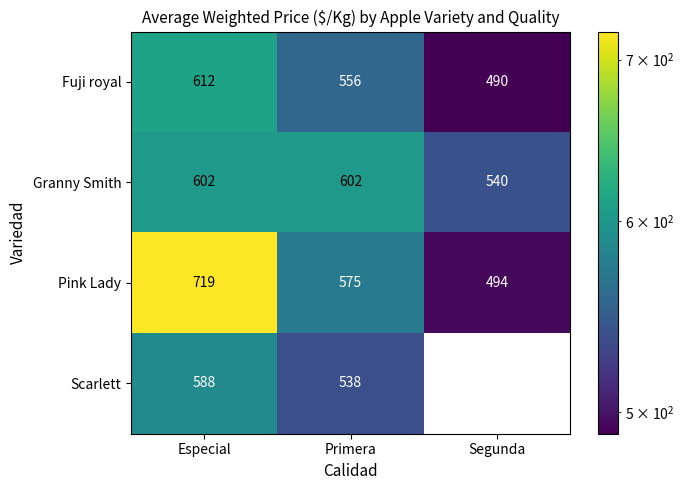

Where is Fuji royal nearest to the value 551?

Primera